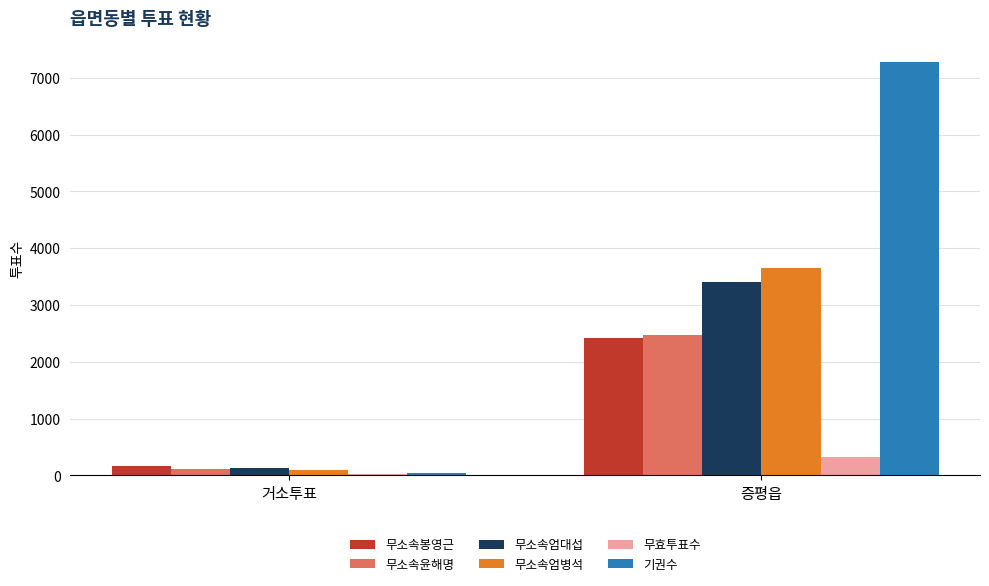

Which series has the largest range (max minus min)?

기권수